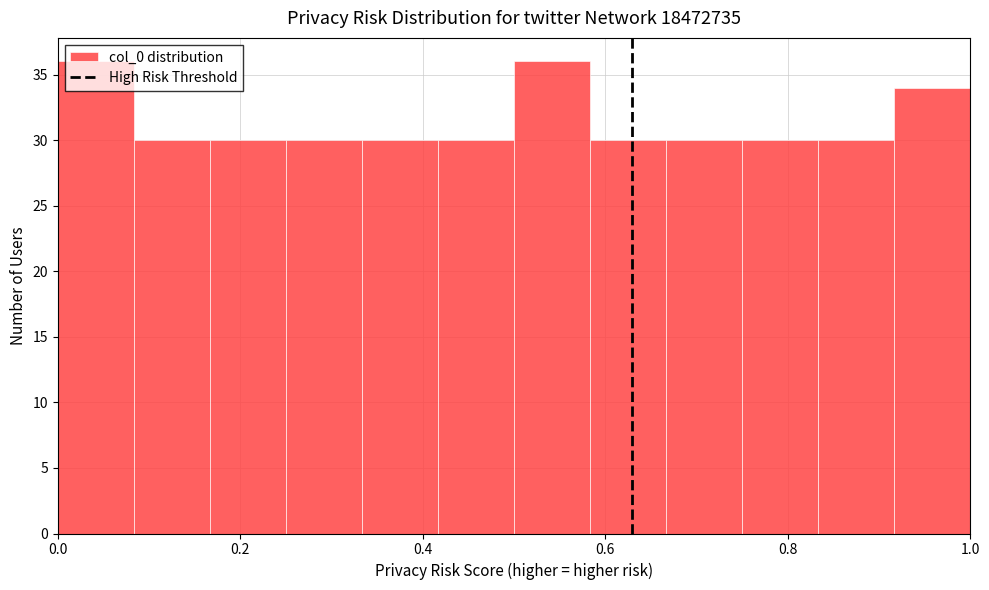

How tall is the bar that spans 0.34 to 0.42 on the x-axis? Neither the bar edges nor the heights are printed on the chart, so give them approximately, as read against the axes.

30